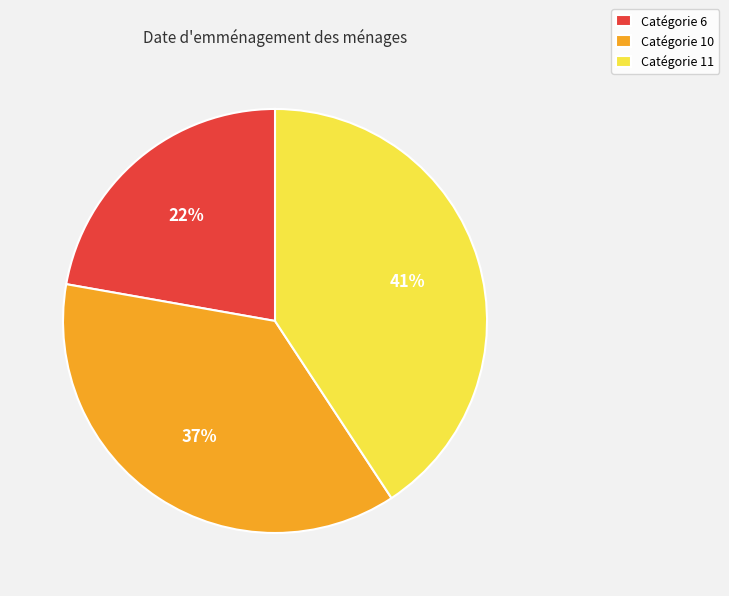

To the nearest percent, what is the combined percentage of Catégorie 6 and Catégorie 11?

63%